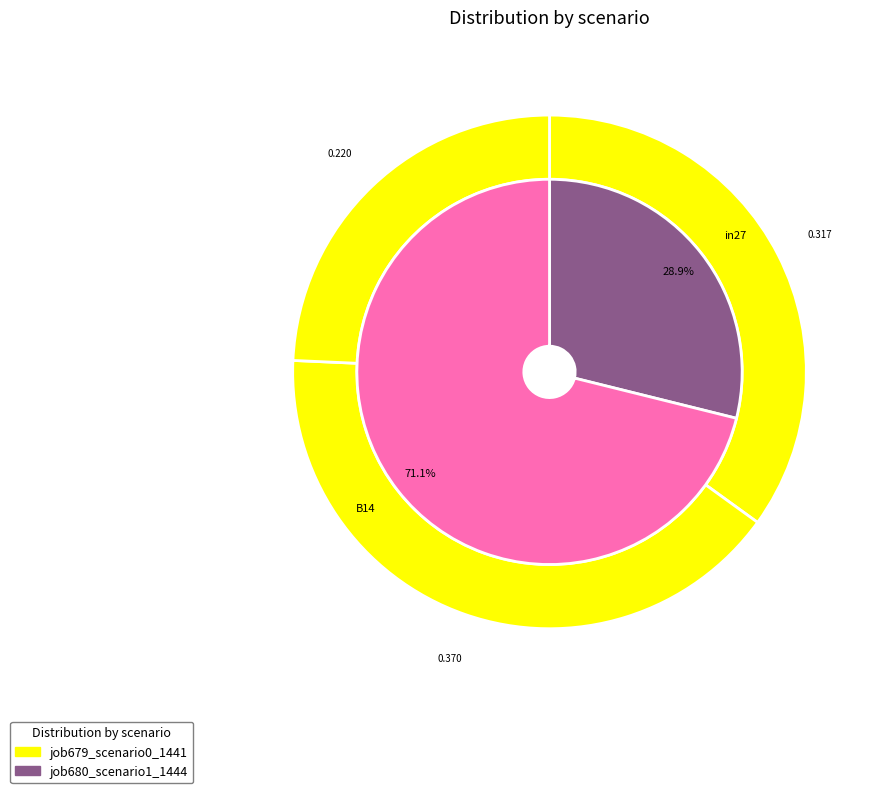

To the nearest percent, what is the average slice percentage?

33%